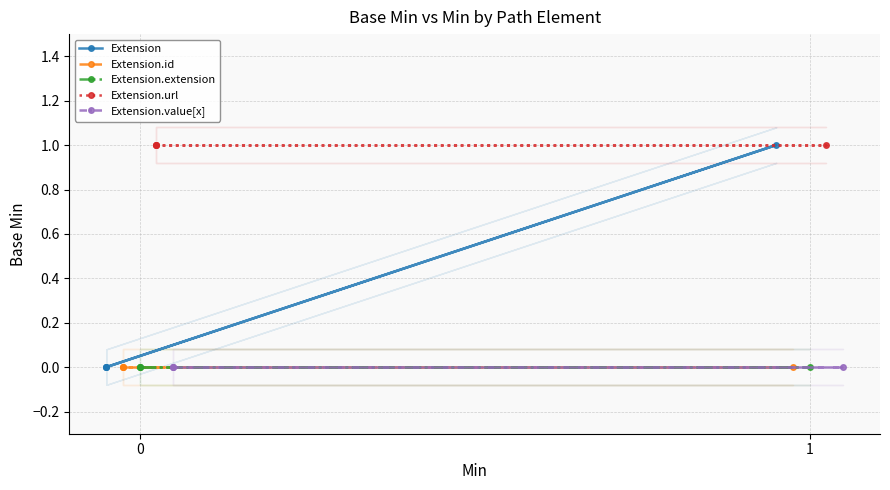

How many values in Extension are above zero?

1